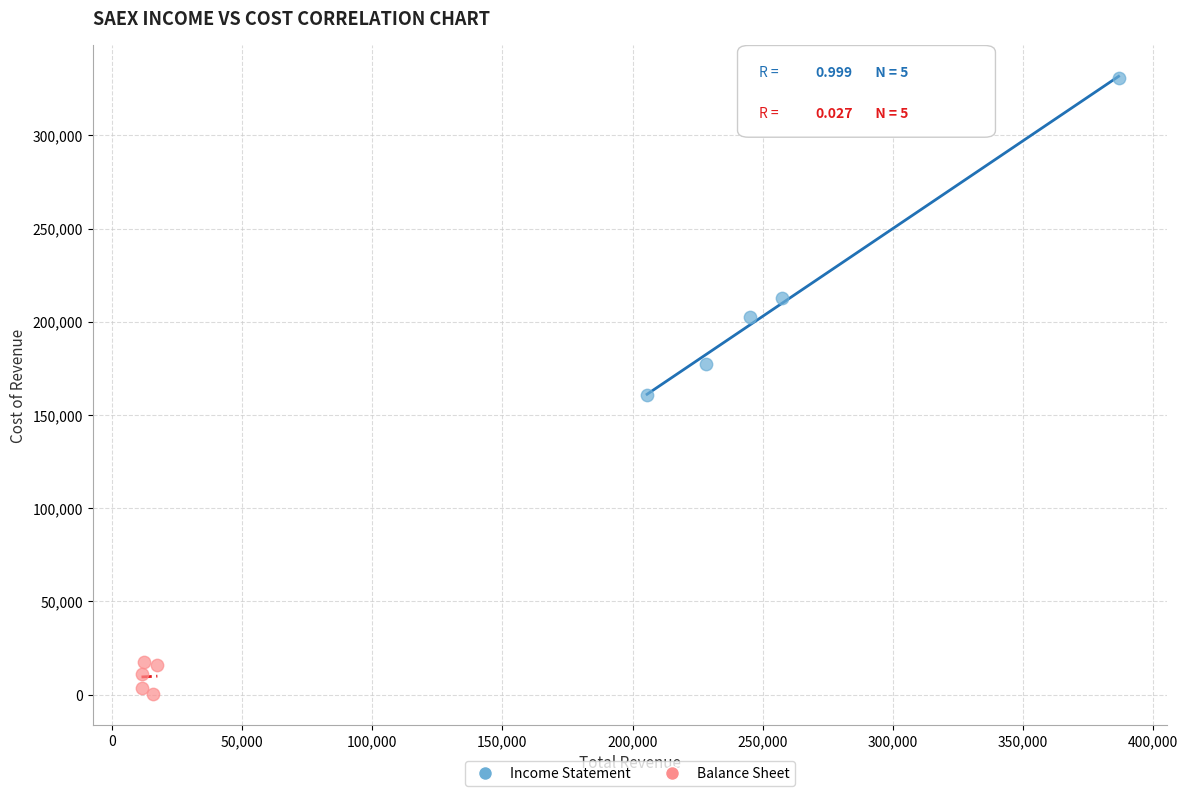

Which series has the widest spread of Y values?

Income Statement